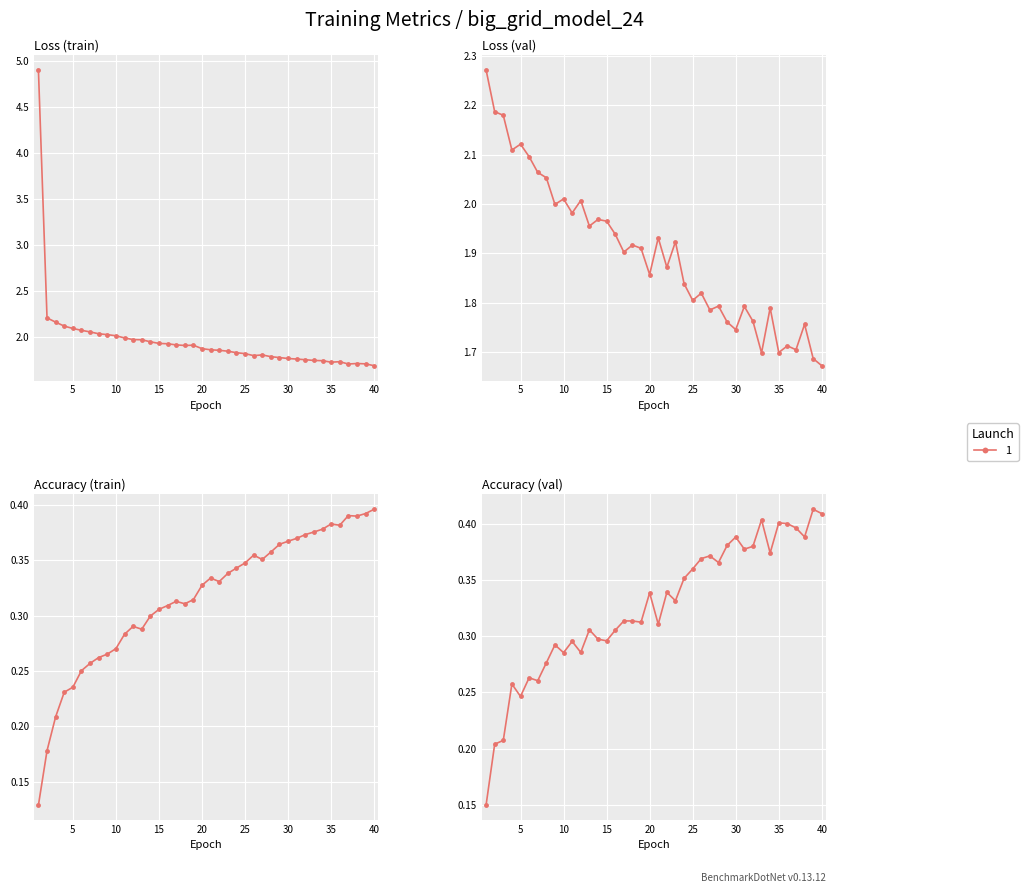

List the labels in order of accuracy value, smallest first.

1, 2, 3, 4, 5, 6, 7, 8, 9, 10, 11, 13, 12, 14, 15, 16, 18, 17, 19, 20, 22, 21, 23, 24, 25, 27, 26, 28, 29, 30, 31, 32, 33, 34, 36, 35, 38, 37, 39, 40